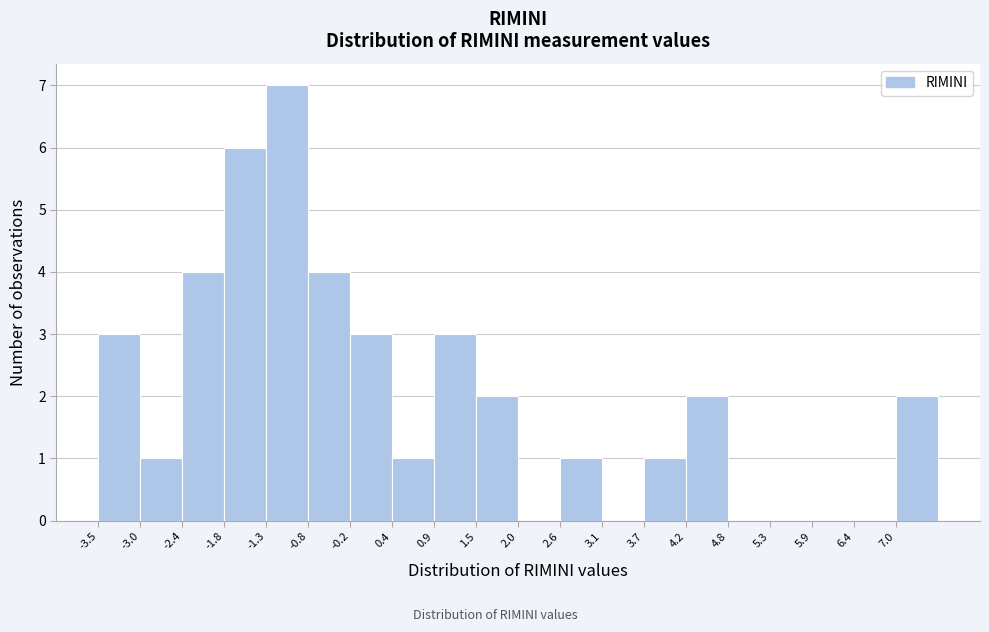

What is the height of the bar covering -2.95 to -2.40 on the x-axis? Neither the bar edges nor the heights are printed on the chart, so give them approximately, as read against the axes.

1